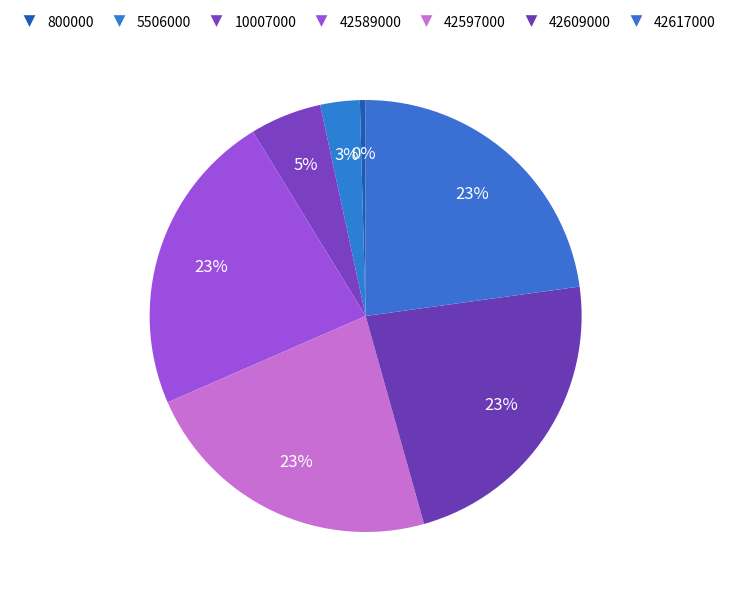

How many slices are in this pie chart?

7